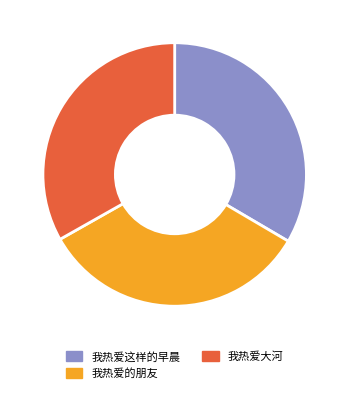

True or false: 我热爱的朋友 accounts for 33% of the total.

True